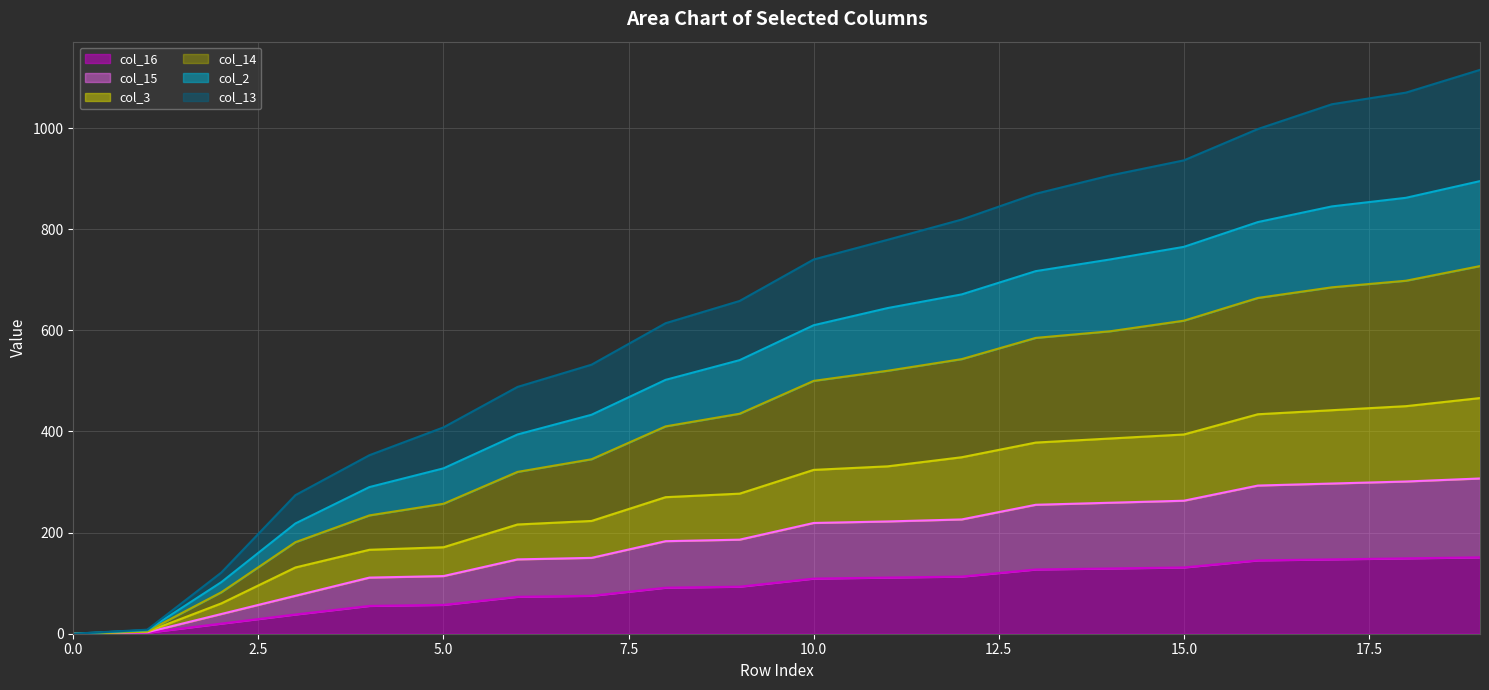

Does the chart display data point markers on the line(s)?

No